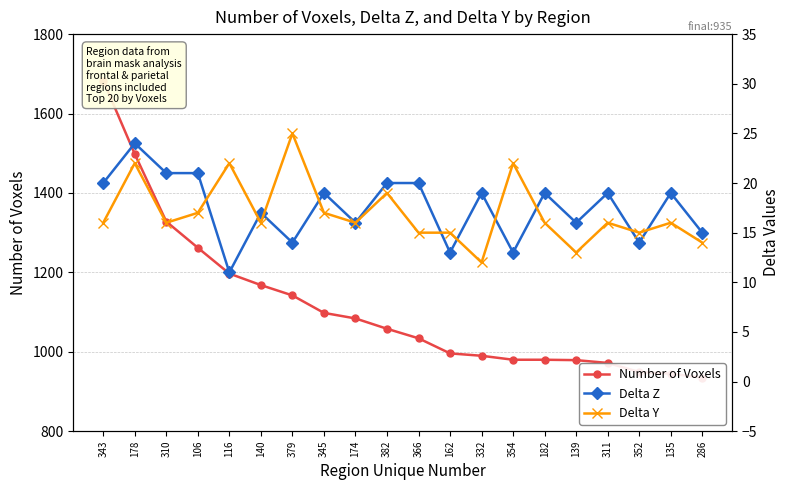

What is the label of the 11th point from the left?

366